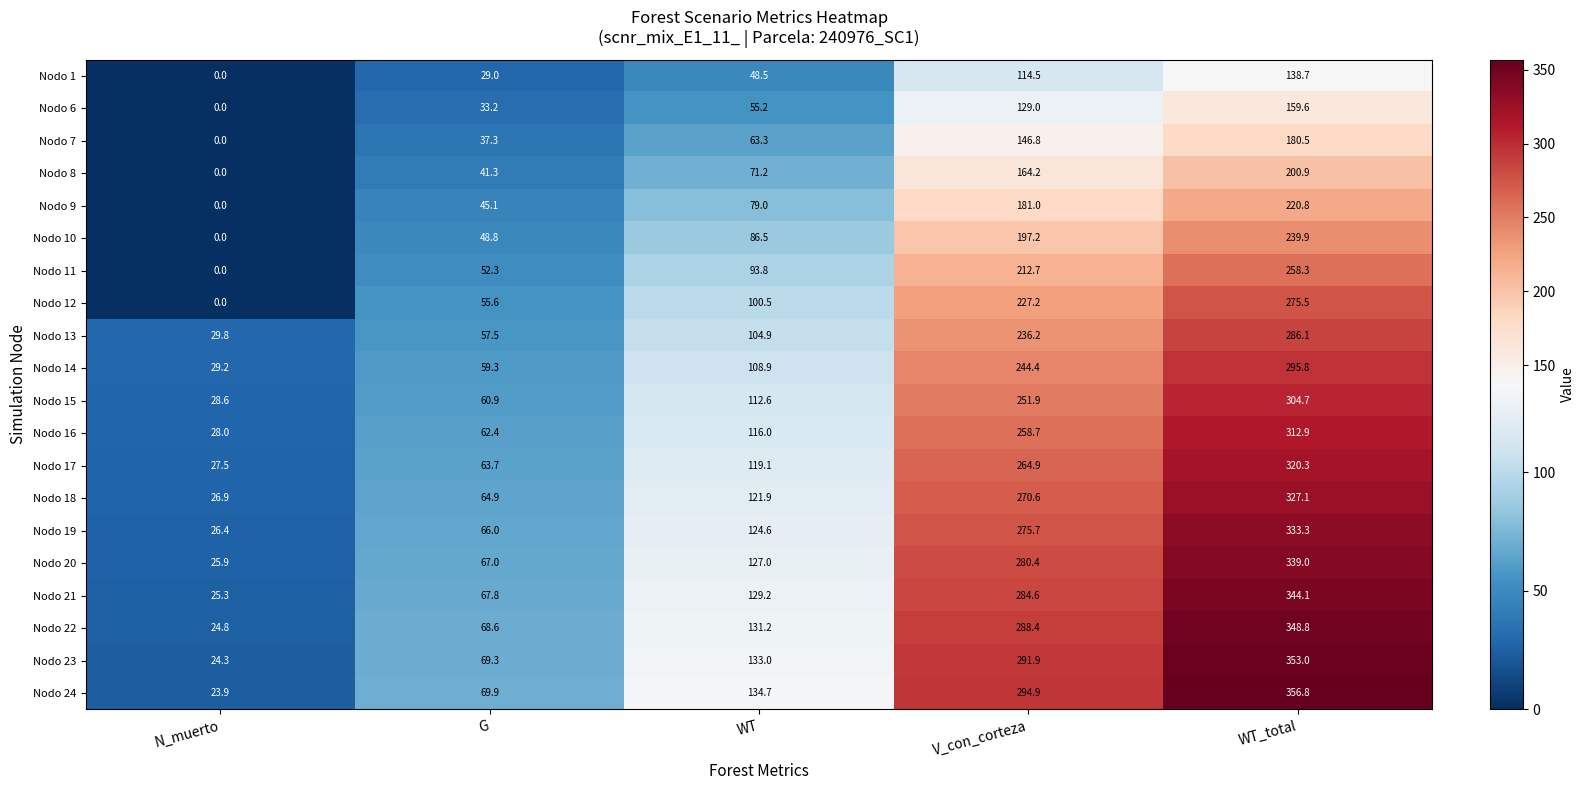

What is the difference between the Nodo 1 values at G and N_muerto?

29.0